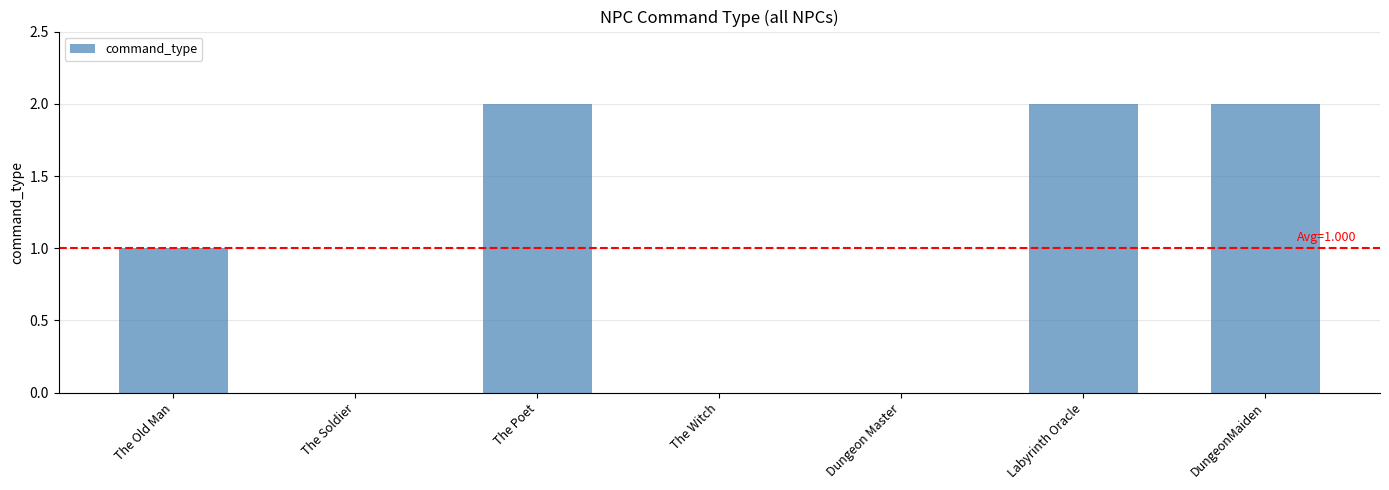

The chart shows a value of 3 at Labyrinth Oracle. True or false?

False